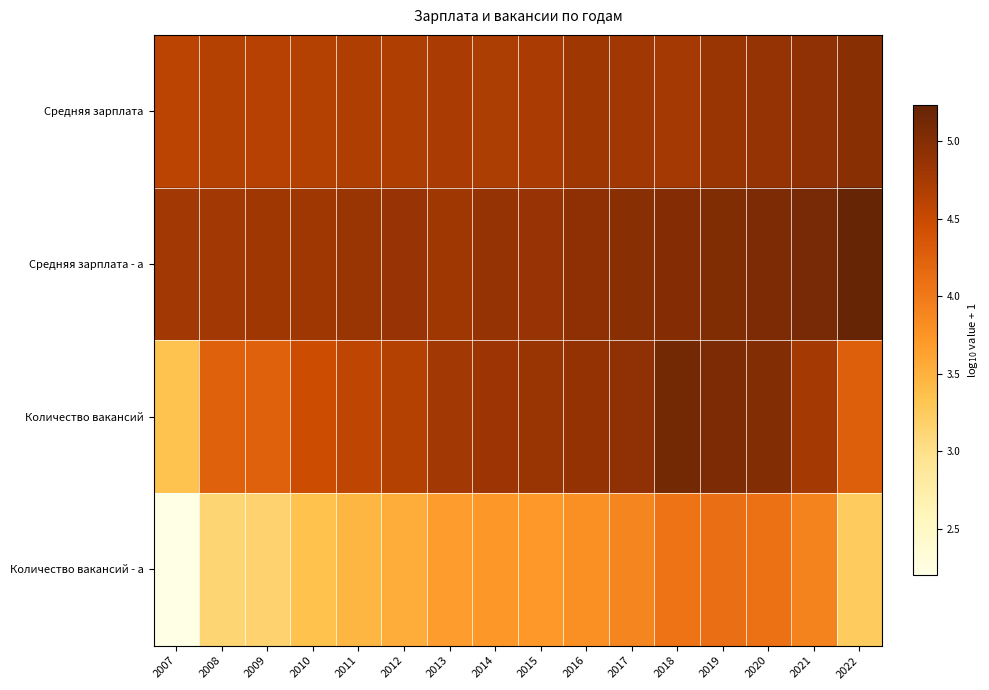

At how many categories does at least one series exceed 4?

16